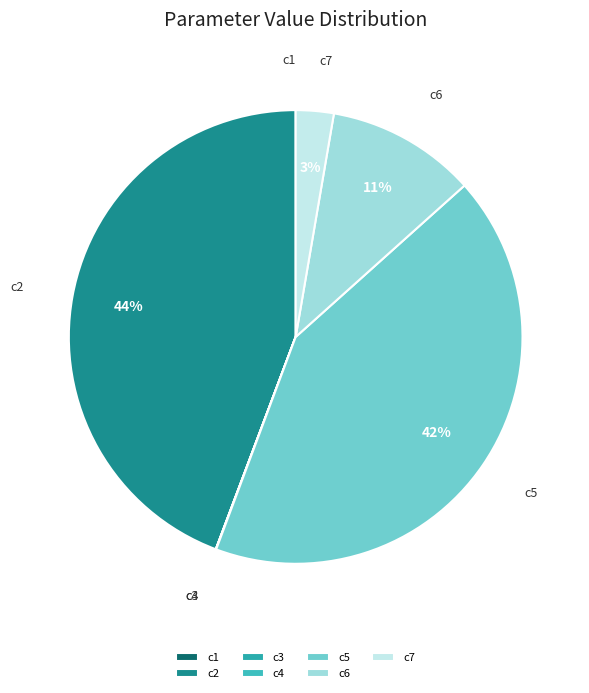

The c7 slice represents 3% of the pie. True or false?

True